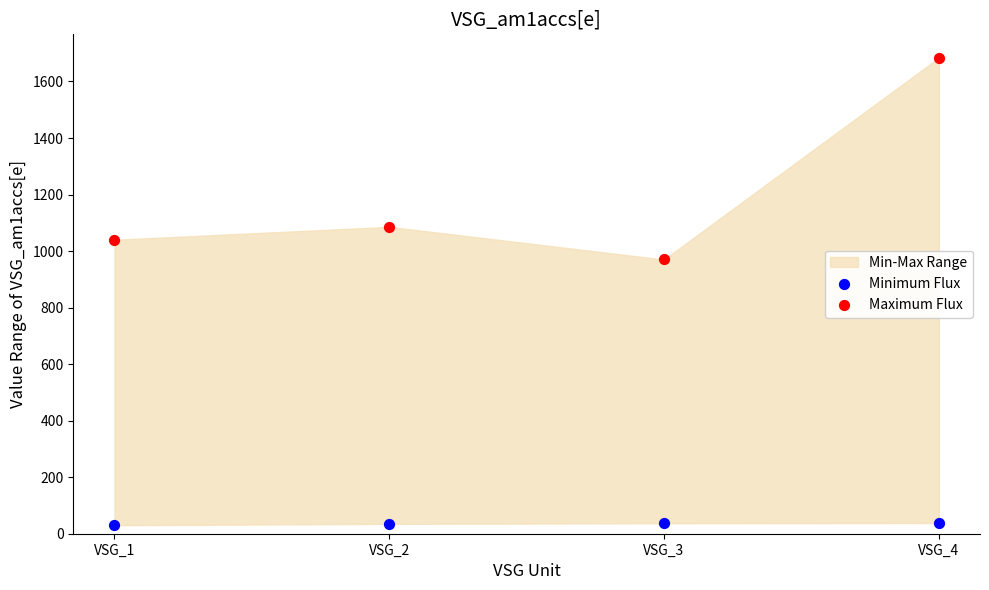

Across all series, what Y value is closest to 857?

970.2